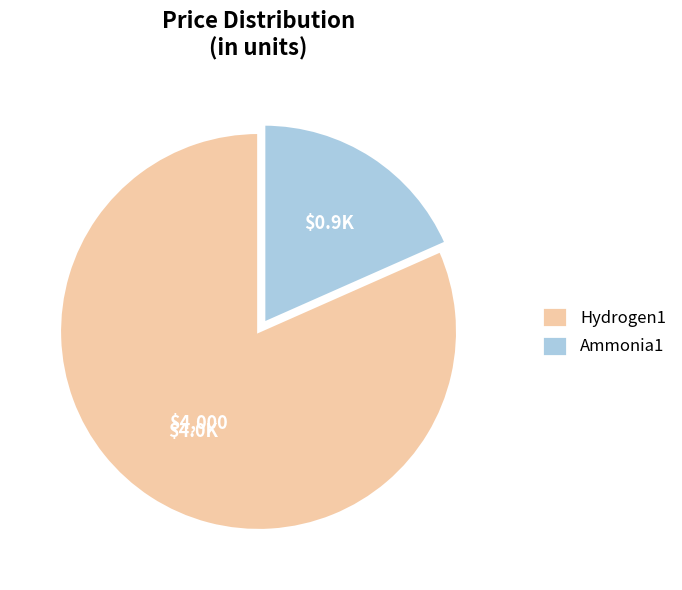

What is the largest slice in the pie chart?

Hydrogen1